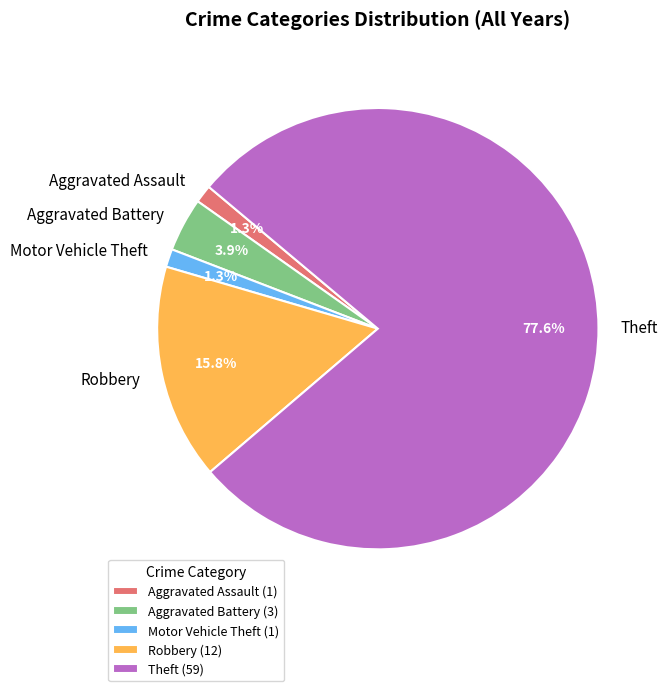

Is there any slice that represents more than half of the pie?

Yes